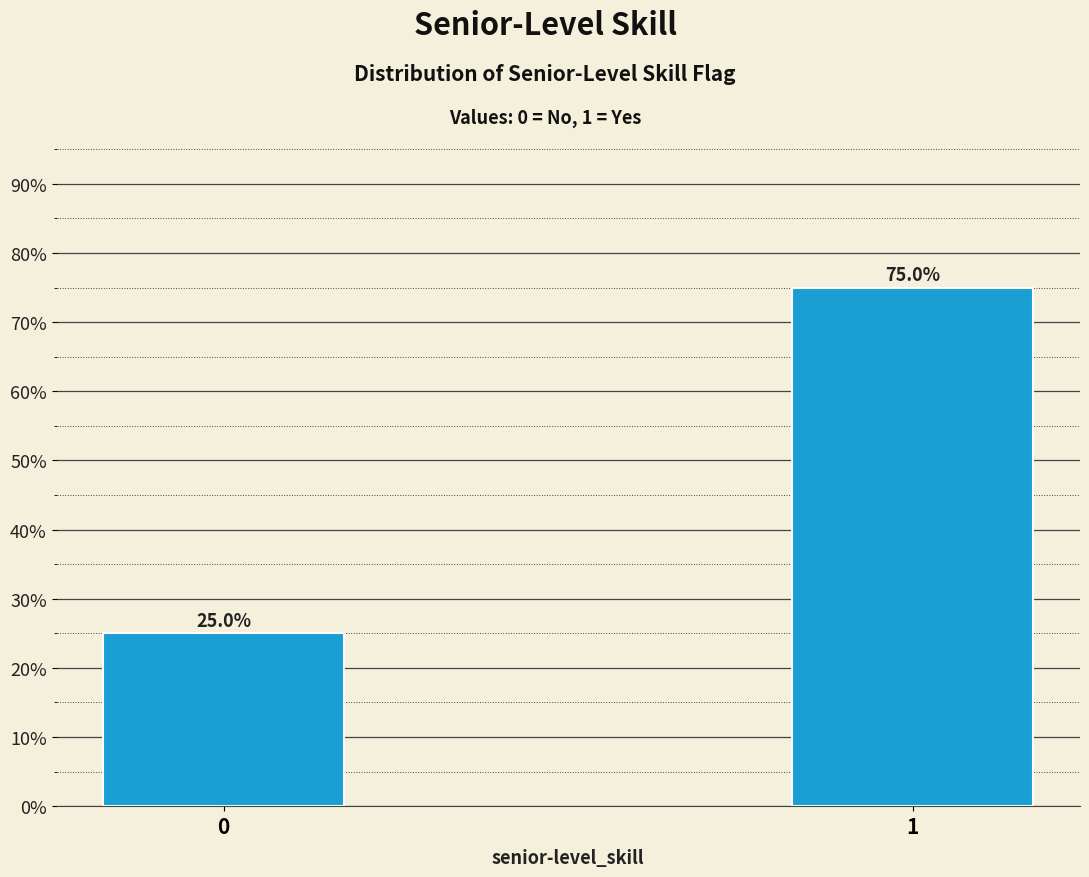

Reading left to right, what are all the values shown in this chart?

0=25	1=75